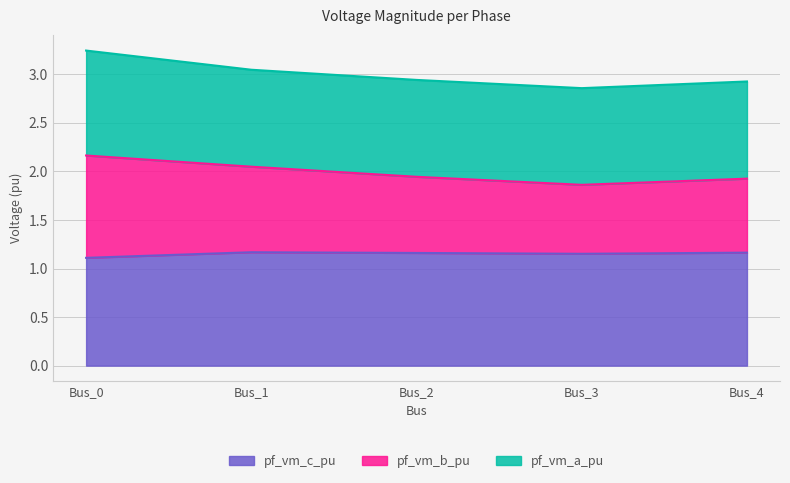

The pf_vm_a_pu series shows 1.7 at Bus_2. True or false?

False